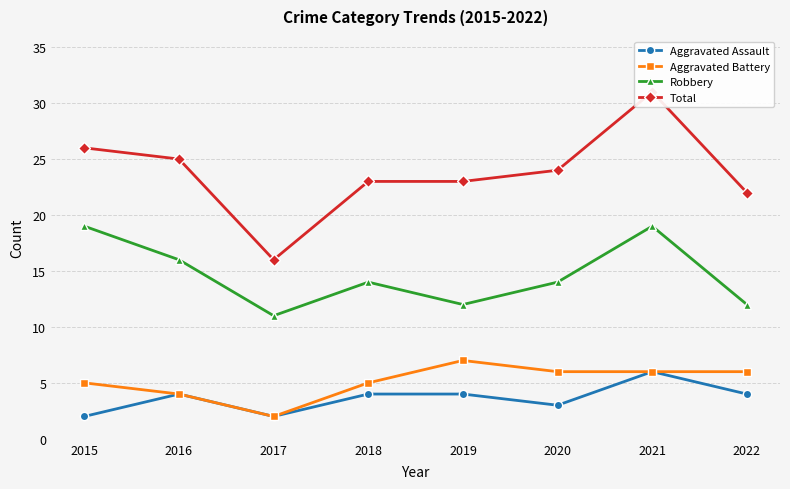

Which series has the widest spread of values?

Total